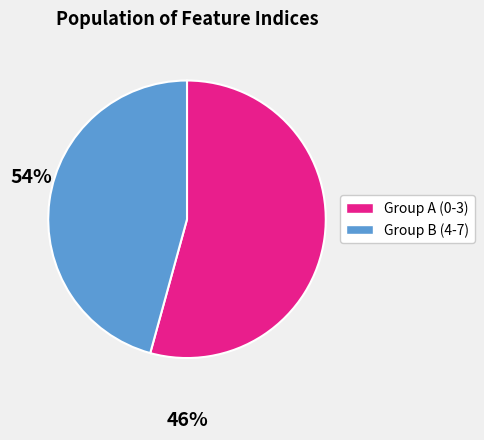

Does any single category account for the majority?

Yes